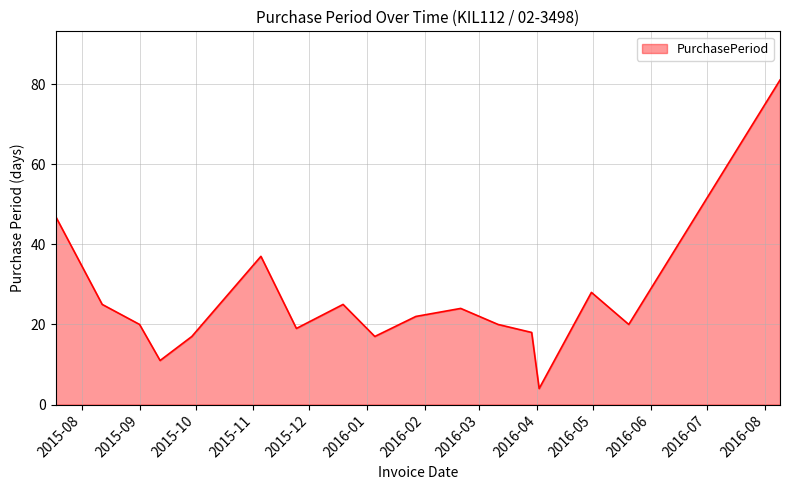

What is the minimum value shown in the chart?

4